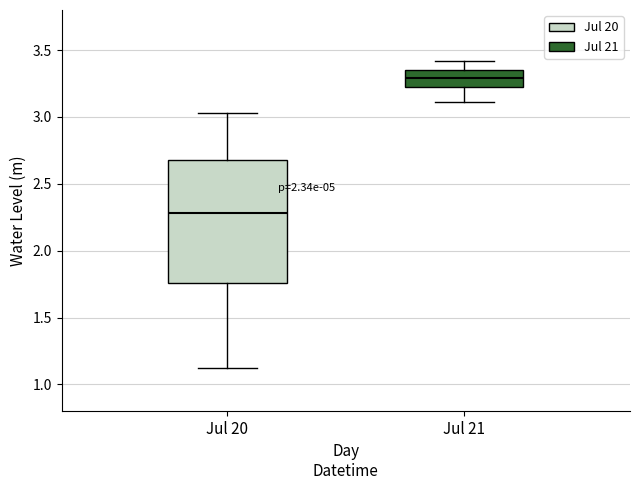

Reading left to right, read every box against the y-axis: the position of its median line, the range the box covers, and the ends of its whiskers. The values are not printed on the chart, so give them approximately, as read against the axis.

Jul 20: median 2.30, box 1.75 to 2.70, whiskers 1.10 to 3.05
Jul 21: median 3.30, box 3.20 to 3.35, whiskers 3.10 to 3.40